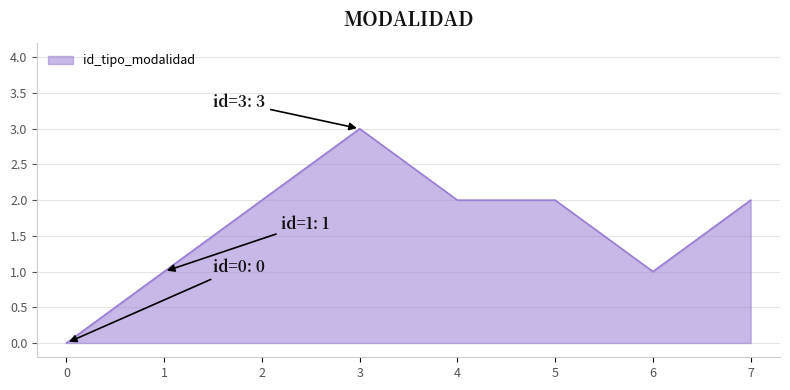

Between 7 and 1, which is larger?

7